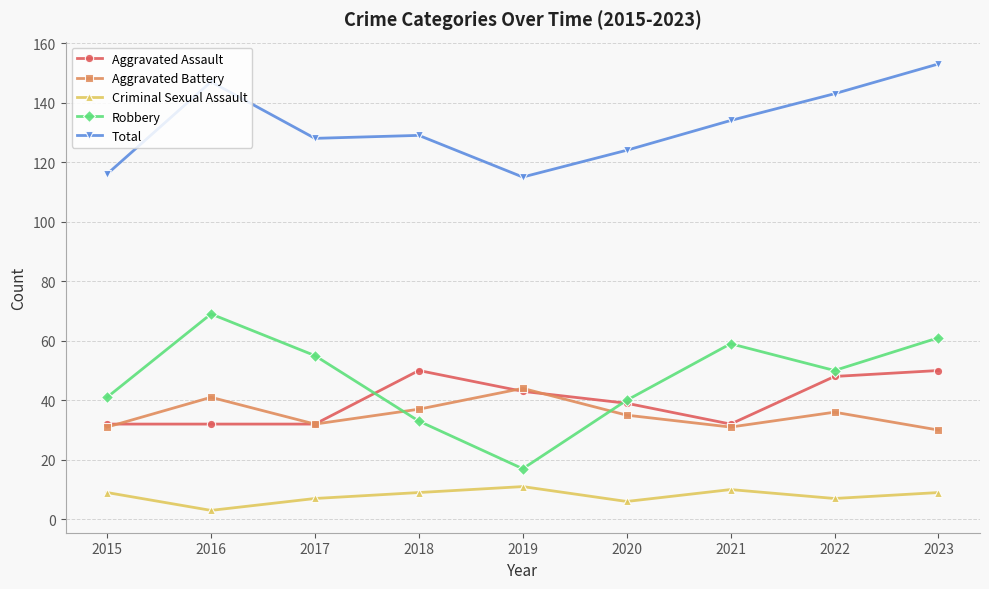

At which category is the sum across all series the highest?

2023